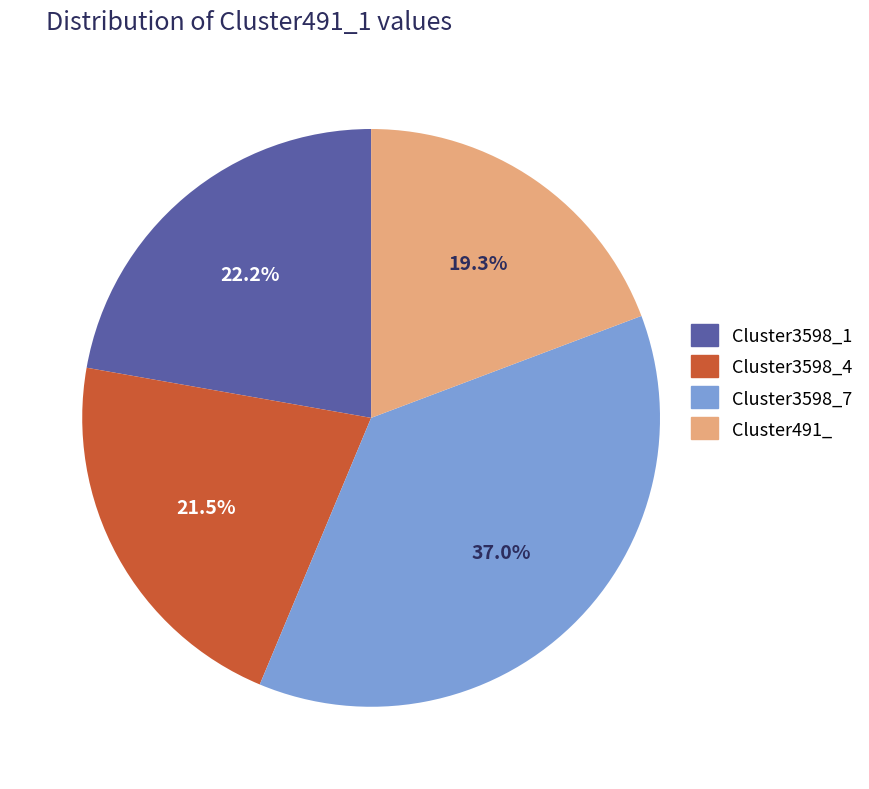

Is it true that Cluster3598_7 is 37% of the pie?

True